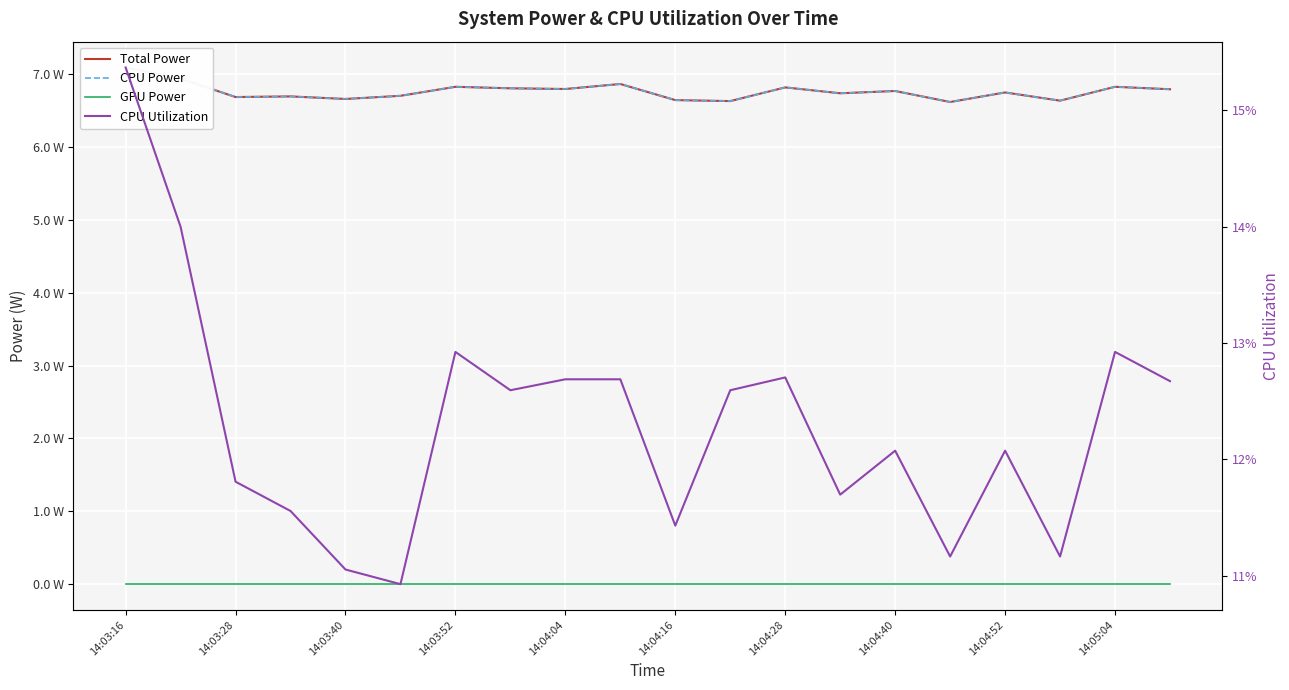

What are all the series names shown in the legend?

Total Power, CPU Power, GPU Power, CPU Utilization